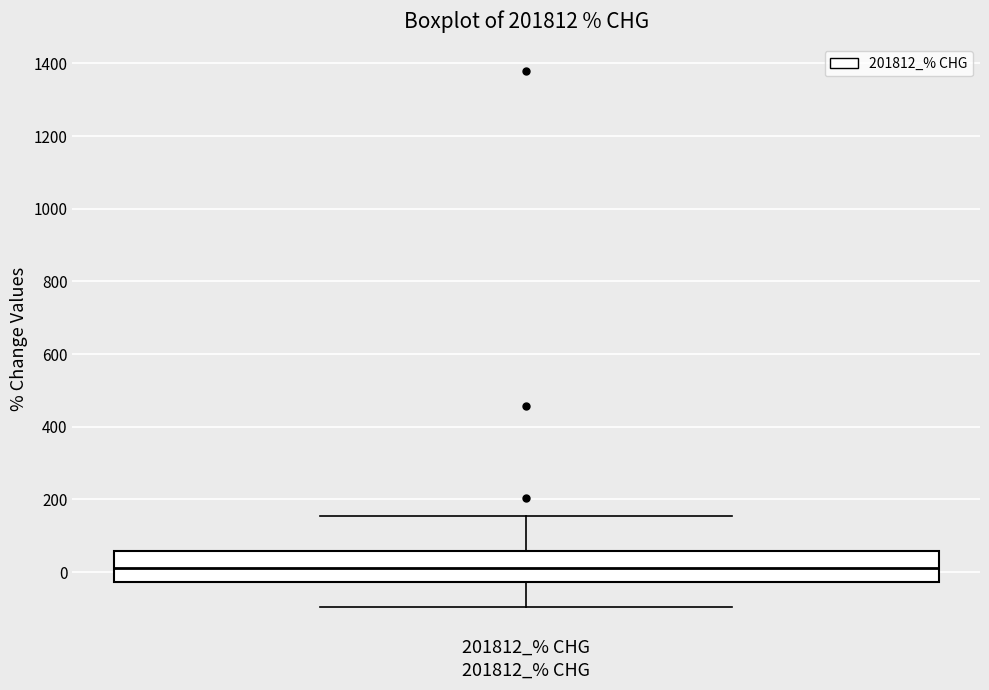

Transcribe this box plot: give where the median line is, the range the box spans, and where the two whiskers end, as read against the y-axis. The values are not printed on the chart, so give them approximately, as read against the axis.

median 20, box -20 to 60, whiskers -100 to 160